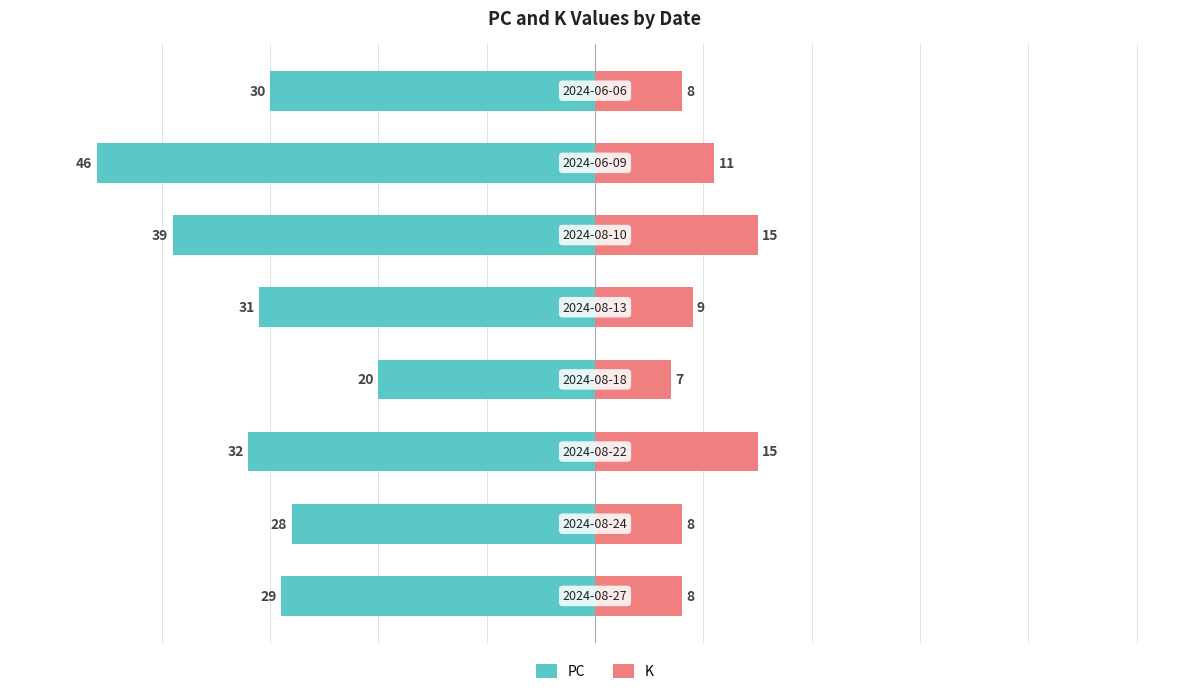

What is the highest value of the K series?

15